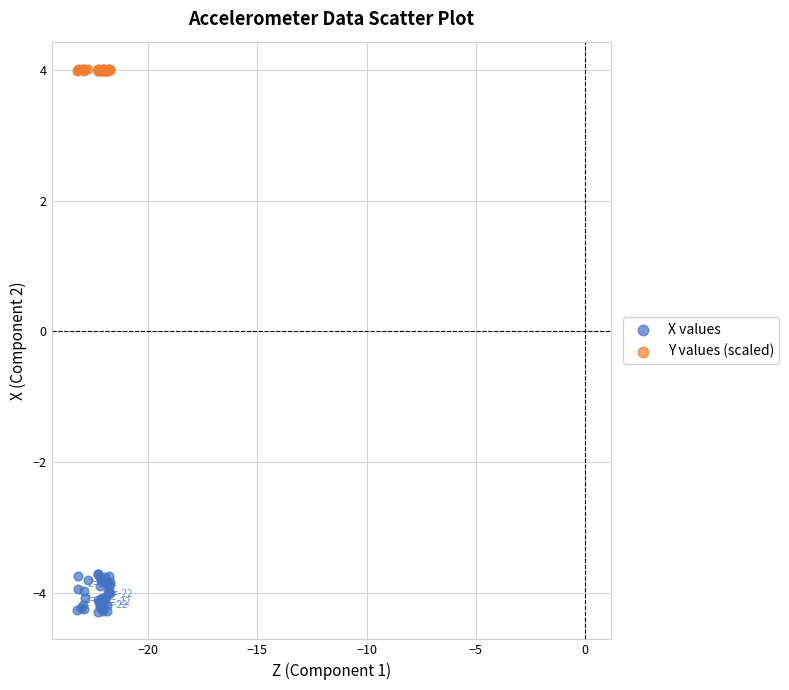

What are all the series names shown in the legend?

X values, Y values (scaled)